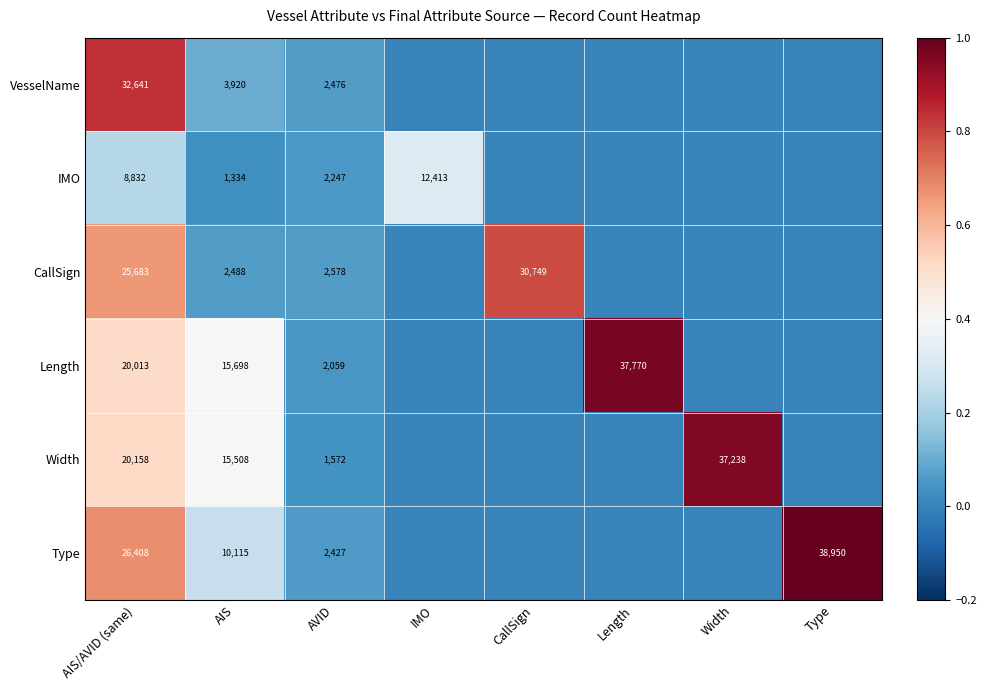

At AVID, list the series in order from largest to smallest.

CallSign, VesselName, Type, IMO, Length, Width